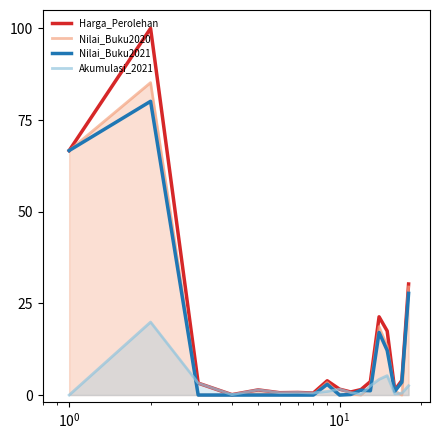

Rank the series by their maximum value, from highest to lowest.

Harga_Perolehan, Nilai_Buku2020, Nilai_Buku2021, Akumulasi_2021